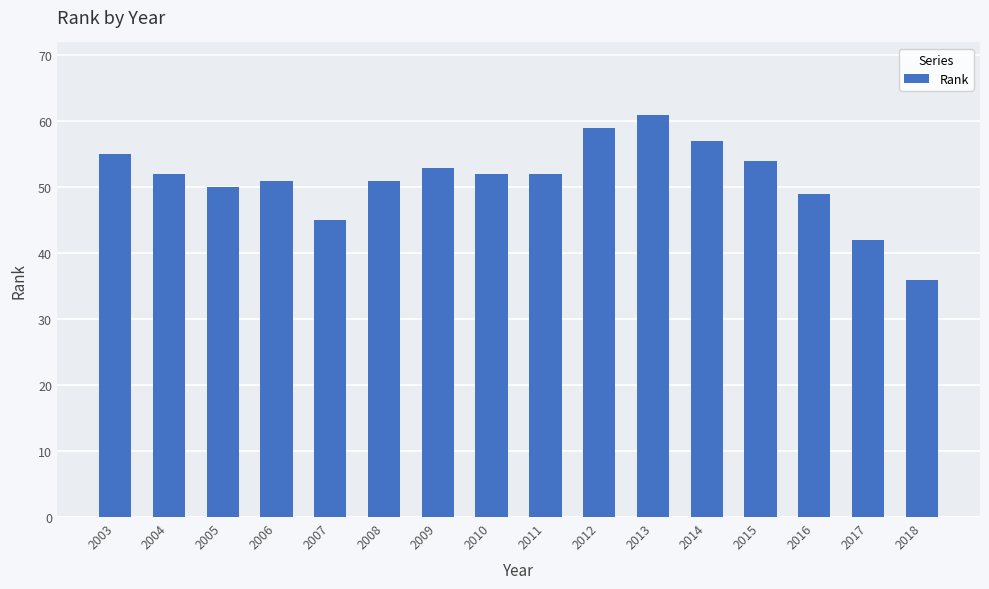

What is the maximum value shown in the chart?

61